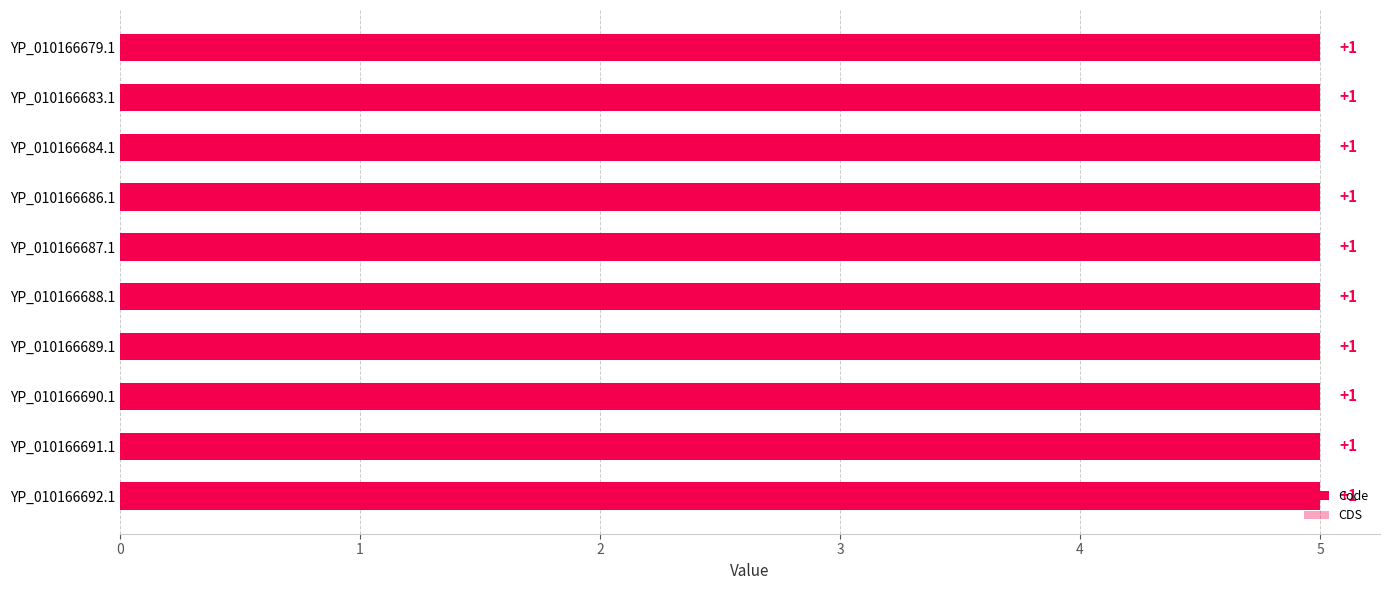

Reading right to left, what are all the values shown in this chart?

Code: YP_010166692.1=5	YP_010166691.1=5	YP_010166690.1=5	YP_010166689.1=5	YP_010166688.1=5	YP_010166687.1=5	YP_010166686.1=5	YP_010166684.1=5	YP_010166683.1=5	YP_010166679.1=5
CDS: YP_010166692.1=1	YP_010166691.1=1	YP_010166690.1=1	YP_010166689.1=1	YP_010166688.1=1	YP_010166687.1=1	YP_010166686.1=1	YP_010166684.1=1	YP_010166683.1=1	YP_010166679.1=1